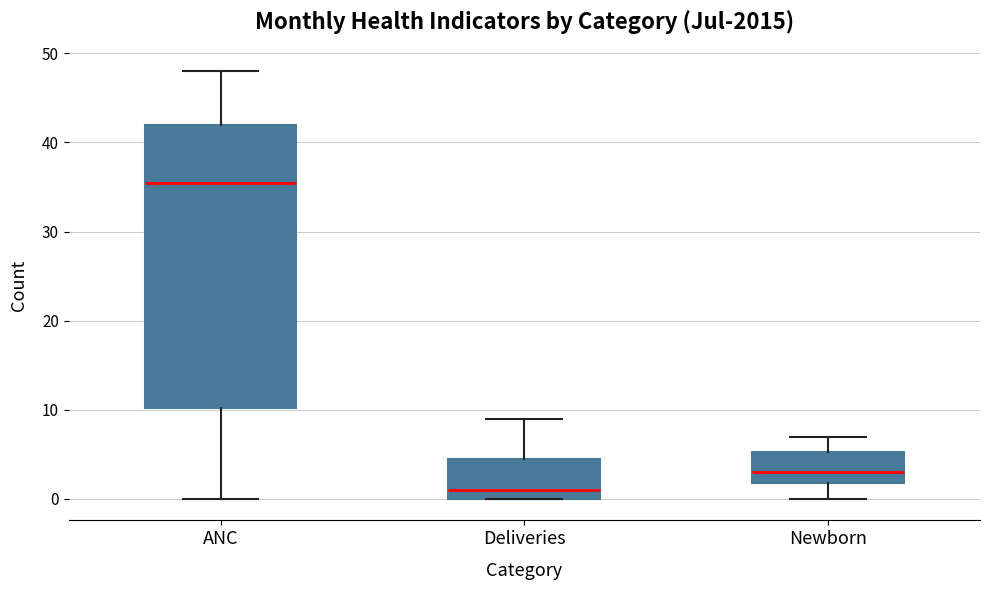

Which box has the lowest median line?

Deliveries